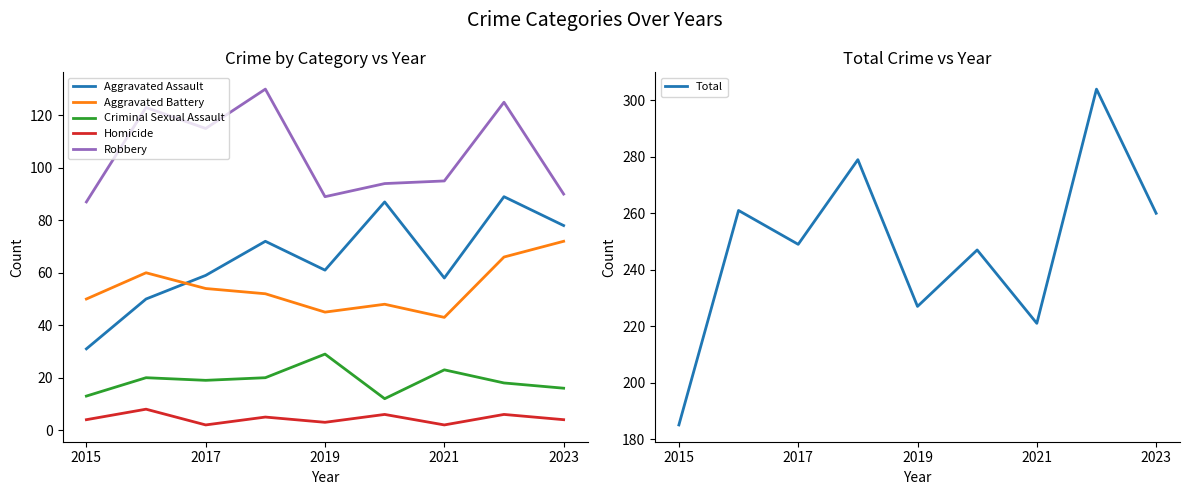

What value does the Aggravated Battery series have at 2019?

45